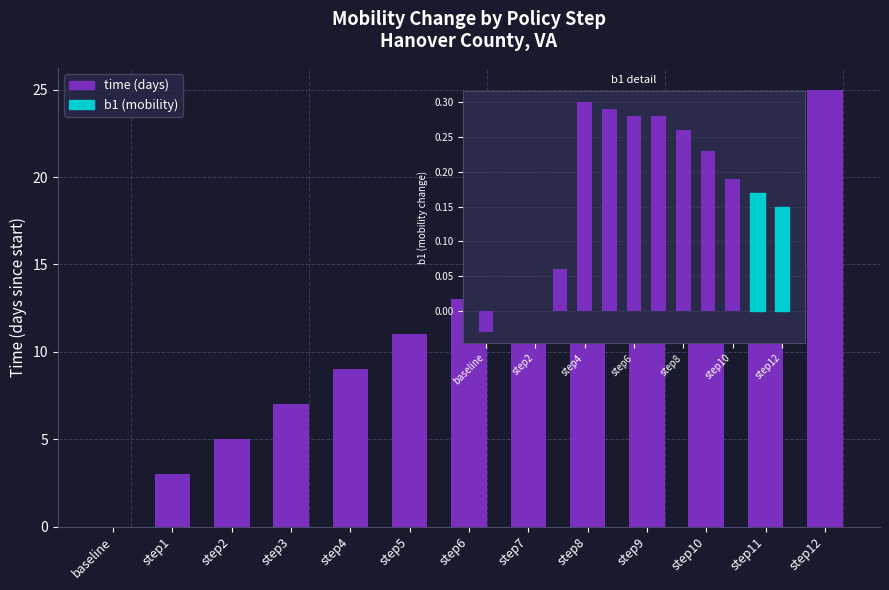

Between step12 and step1, which is larger?

step12